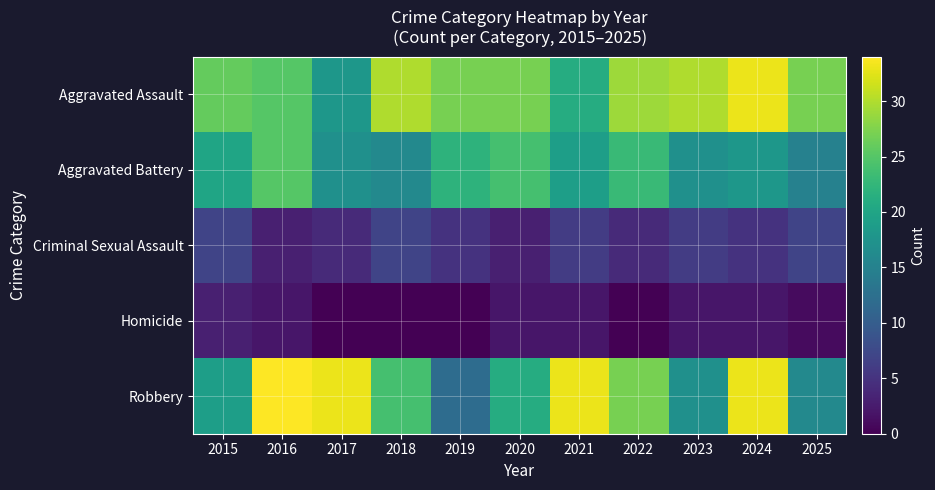

Reading left to right, extract all data points from this chart.

Aggravated Assault: 2015=26	2016=25	2017=18	2018=30	2019=27	2020=27	2021=21	2022=29	2023=30	2024=33	2025=27
Aggravated Battery: 2015=20	2016=25	2017=17	2018=16	2019=22	2020=24	2021=19	2022=23	2023=17	2024=18	2025=15
Criminal Sexual Assault: 2015=7	2016=3	2017=4	2018=7	2019=5	2020=3	2021=6	2022=4	2023=6	2024=5	2025=7
Homicide: 2015=3	2016=2	2017=0	2018=0	2019=0	2020=2	2021=2	2022=0	2023=2	2024=2	2025=1
Robbery: 2015=19	2016=34	2017=33	2018=24	2019=12	2020=21	2021=33	2022=27	2023=17	2024=33	2025=16